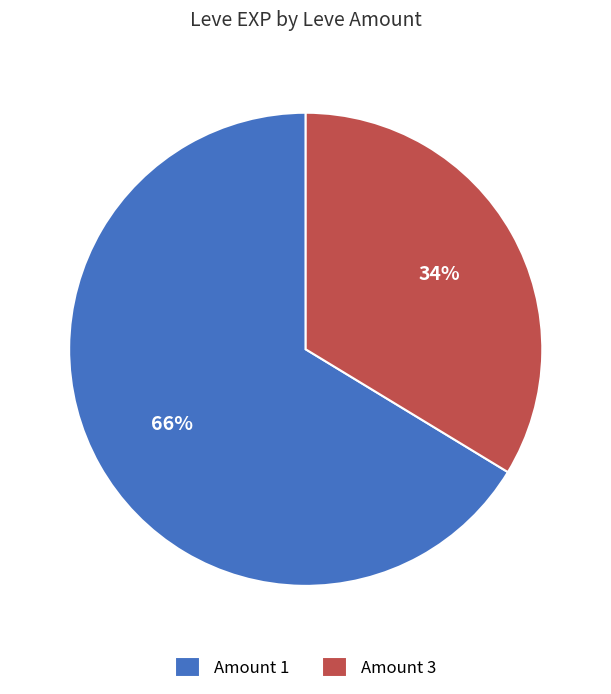

Count the number of slices in the pie.

2